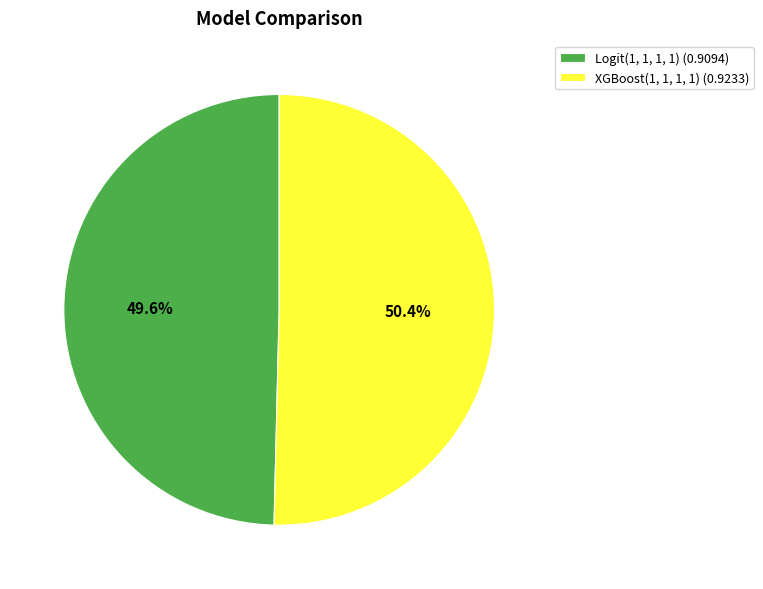

To the nearest percent, what portion does XGBoost(1, 1, 1, 1) represent?

50%